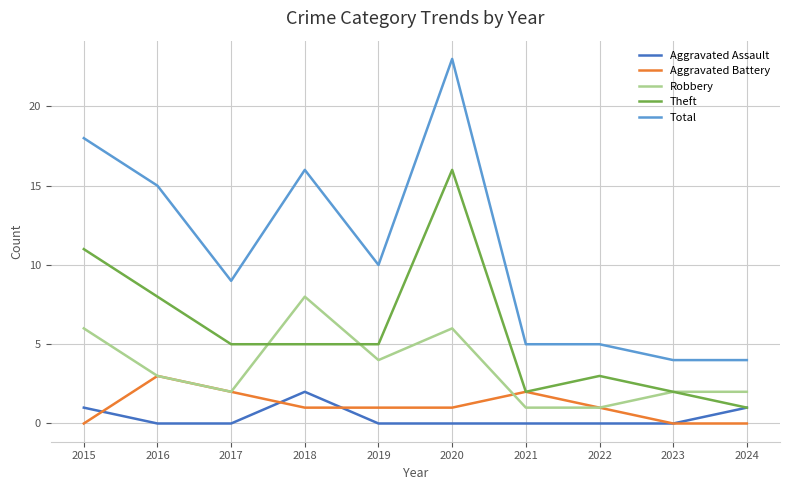

True or false: Total and Robbery intersect in this chart.

False